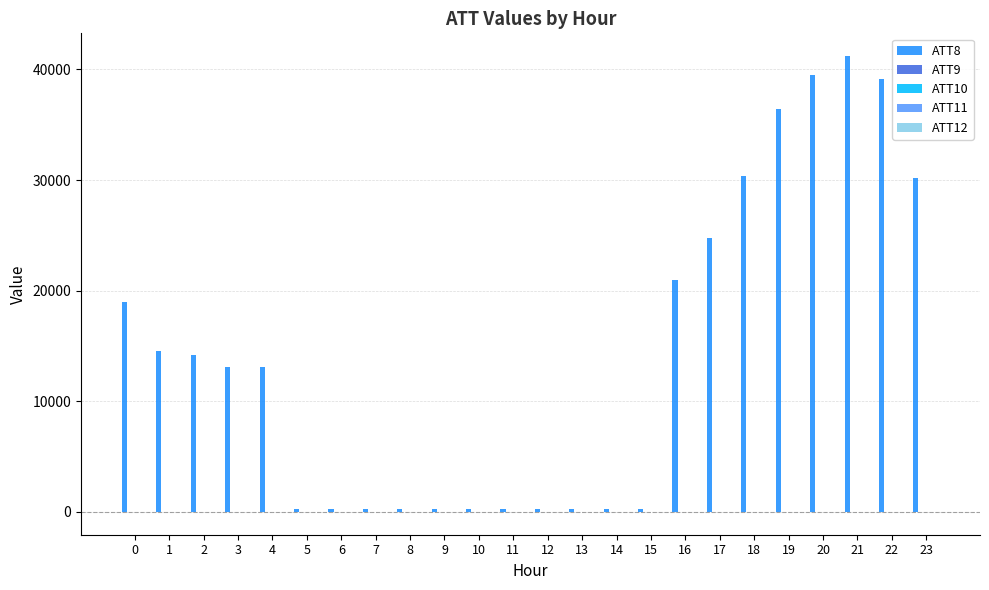

What is the greatest value displayed?

41200.0